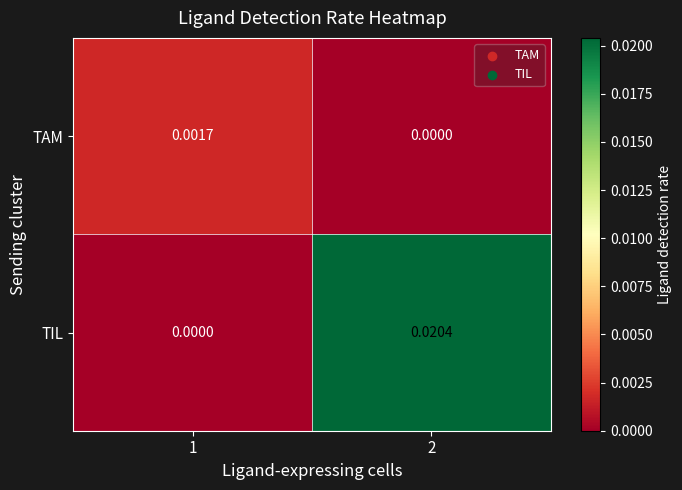

Between 1 and 2, which series saw the biggest shift?

TIL